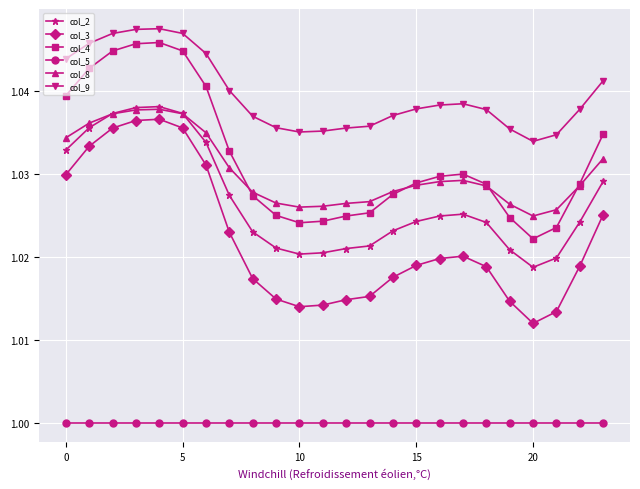

True or false: col_4 and col_3 intersect in this chart.

False